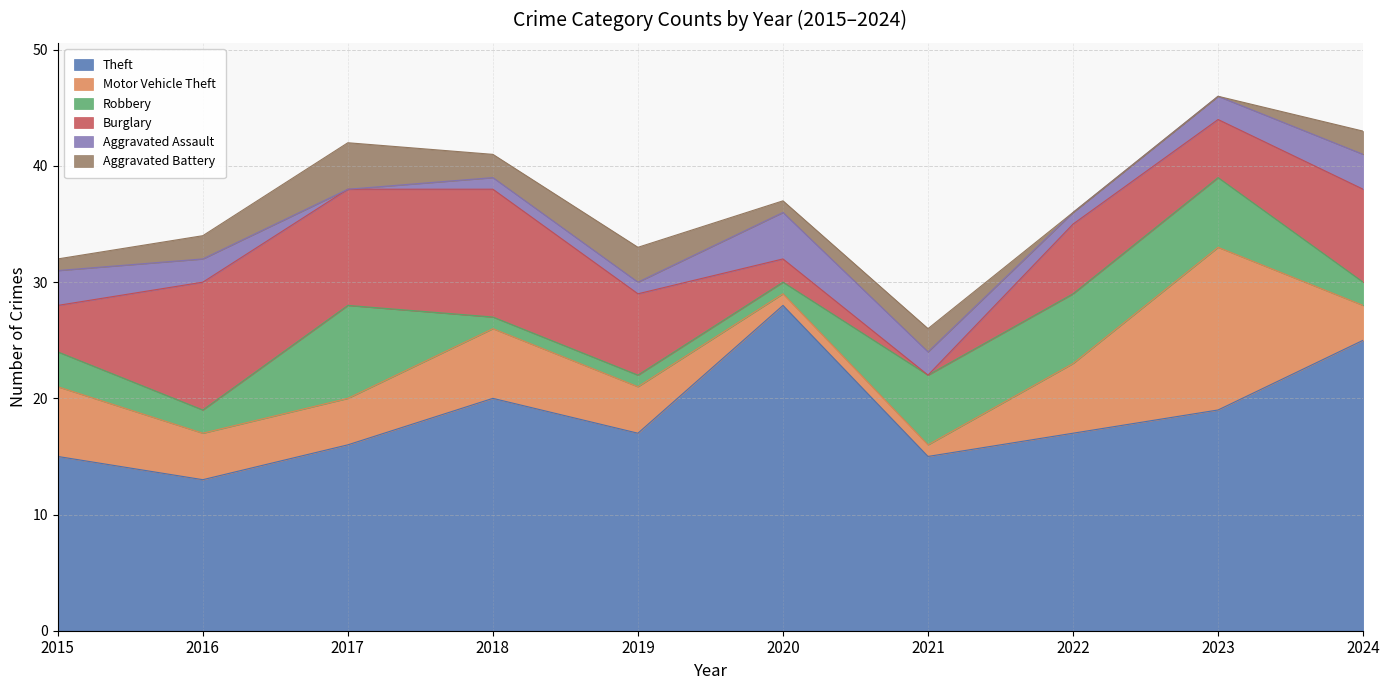

Count the Aggravated Battery values in the range 1 to 2.

6